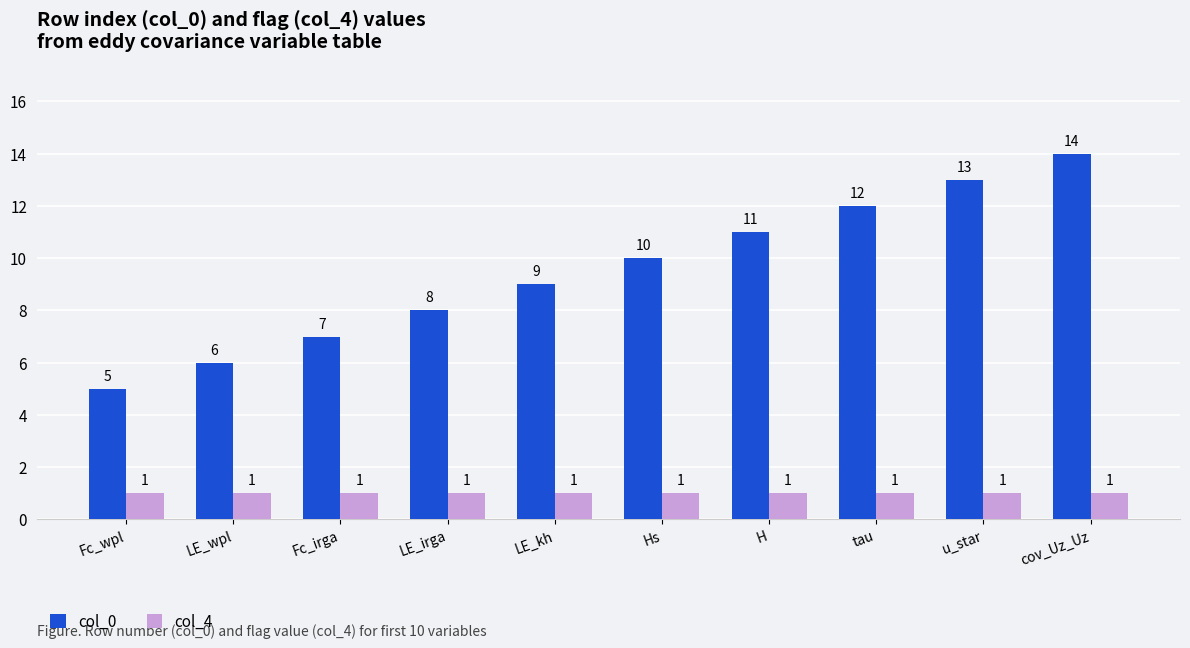

The col_0 series shows 4 at Hs. True or false?

False